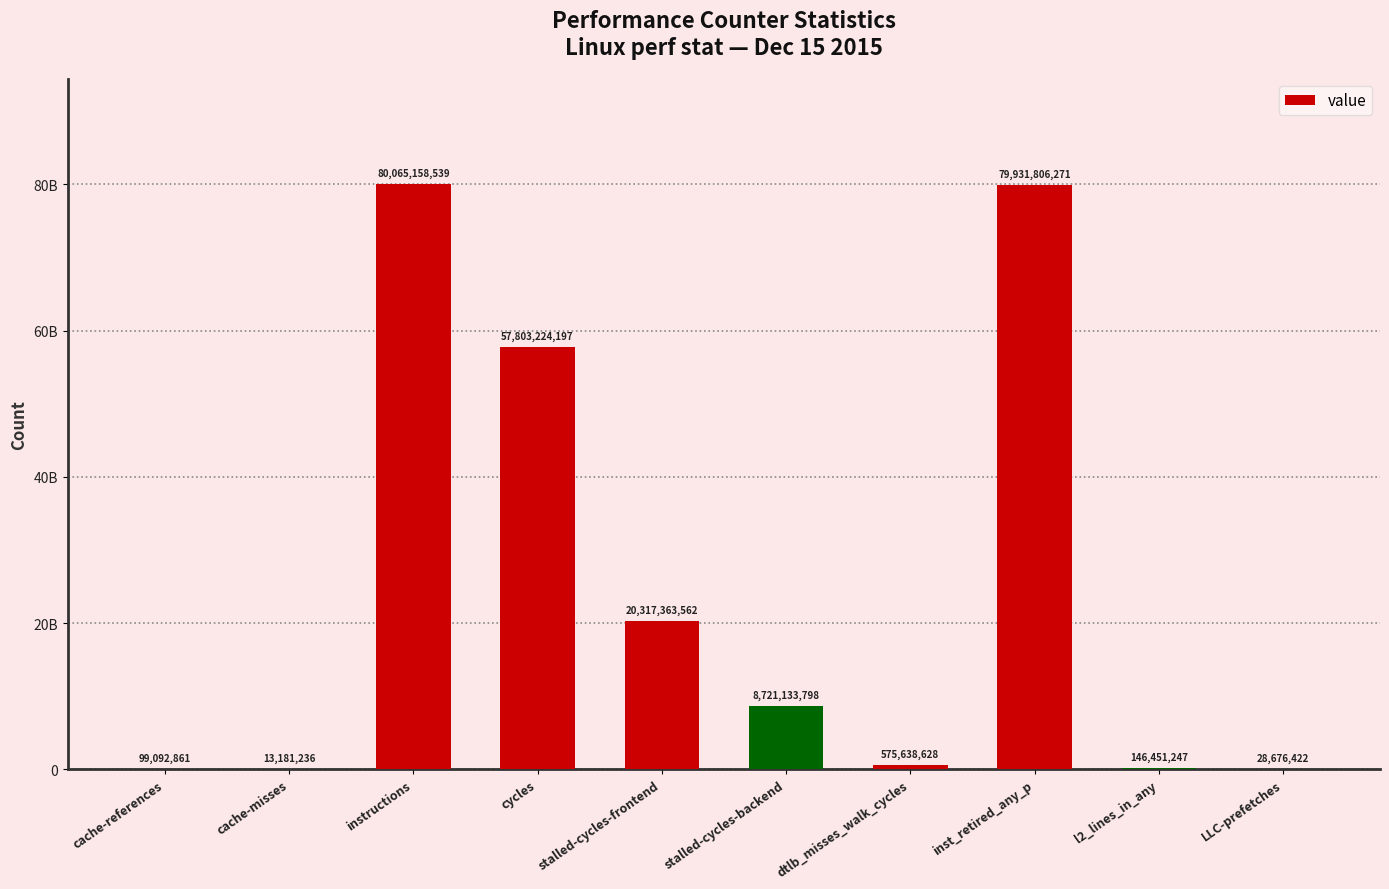

What is the sum of all values?

247701726761